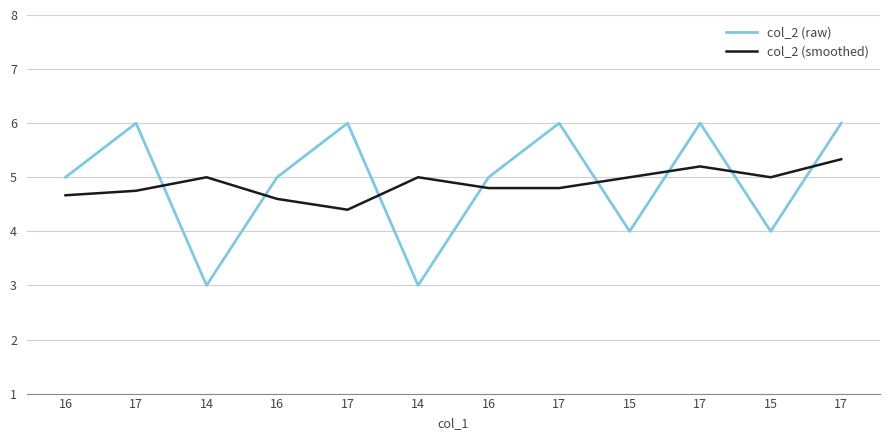

What is the greatest value displayed?

6.0